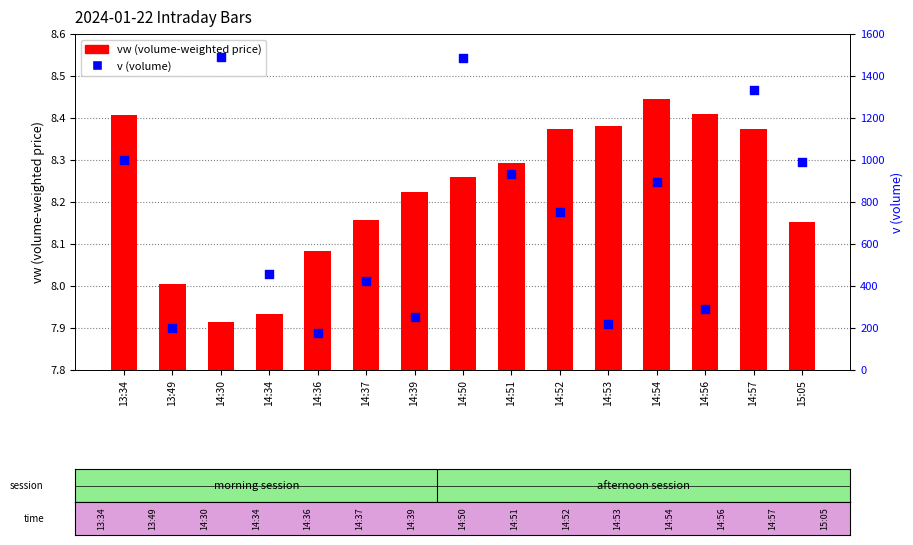

At which category is the sum across all series the highest?

14:30